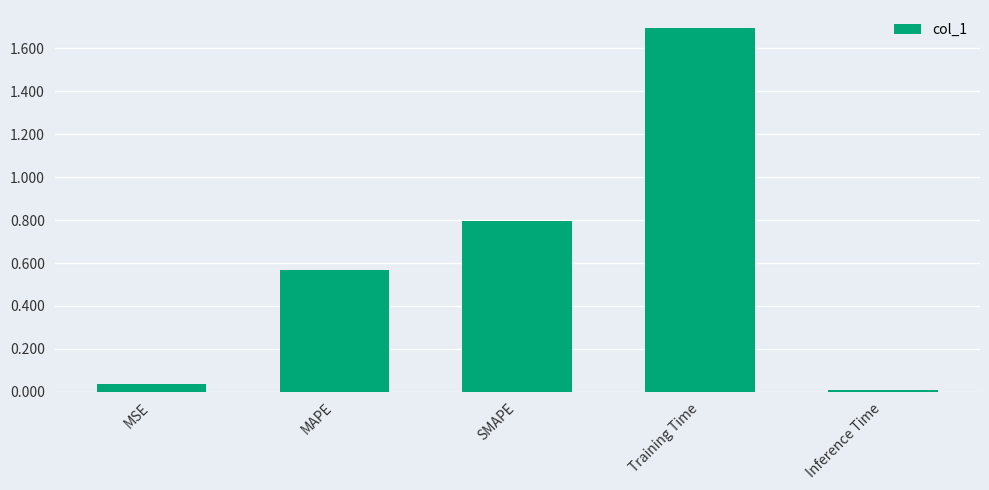

Rank the categories by value from lowest to highest.

Inference Time, MSE, MAPE, SMAPE, Training Time